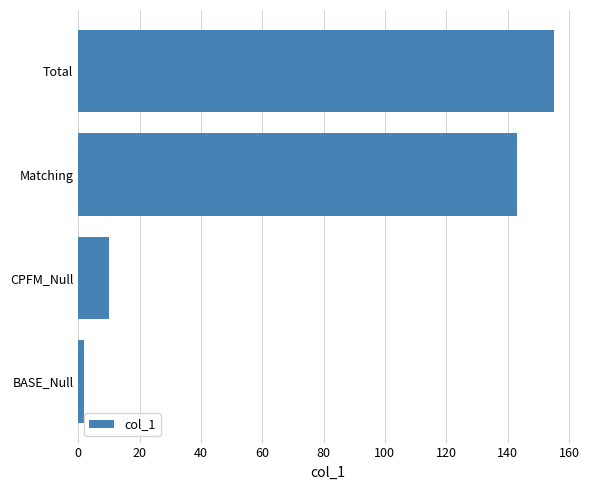

How many values are below 143?

2